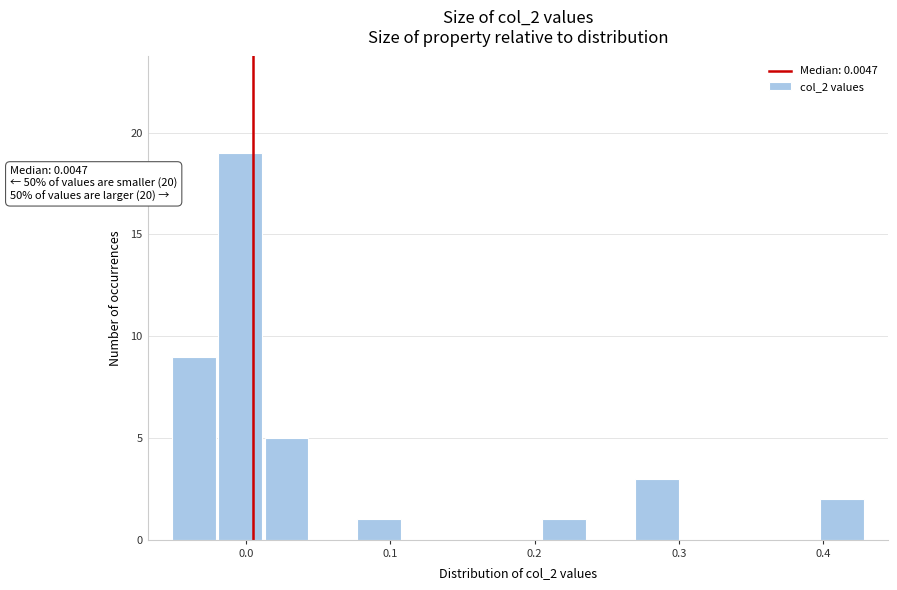

Read against the x-axis, roughly where is the centre of the tallest bar?

0.00